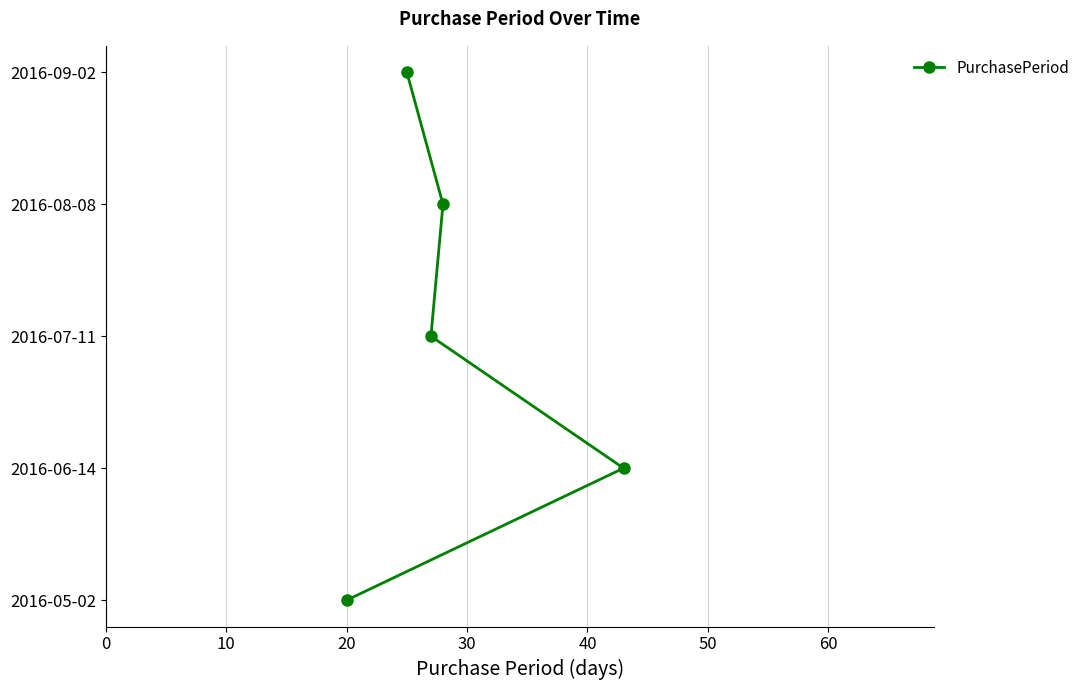

What is the sum of all values?

10